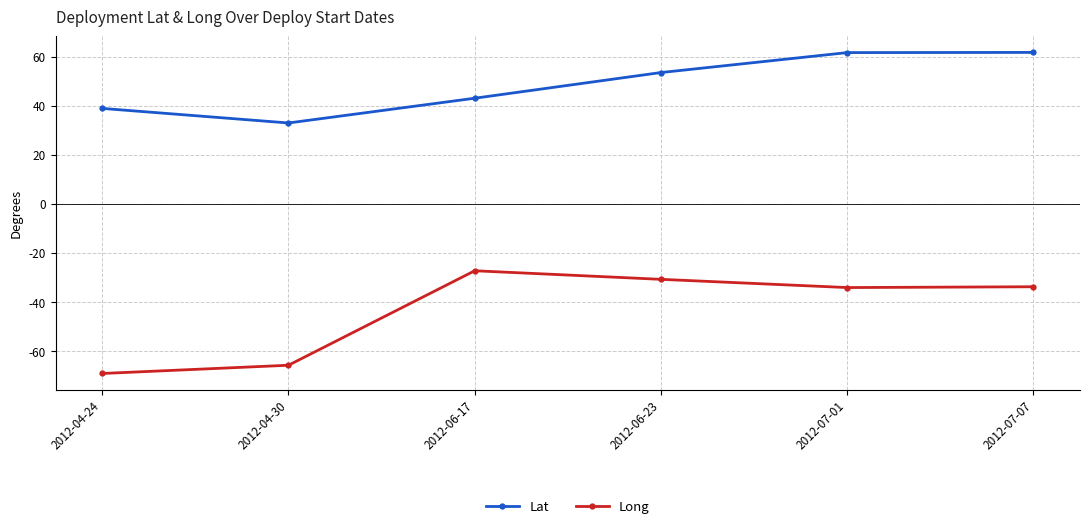

Rank the series by their average value, from lowest to highest.

Long, Lat